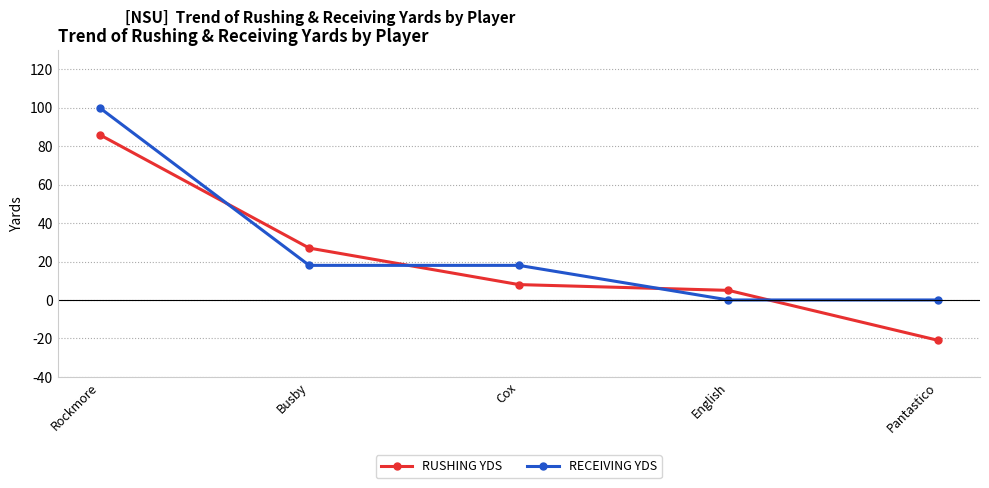

What is the label of the 2nd point from the right?

English